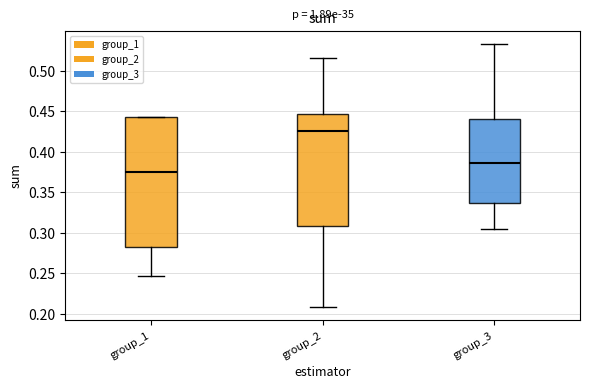

Reading left to right, read every box against the y-axis: the position of its median line, the range the box covers, and the ends of its whiskers. The values are not printed on the chart, so give them approximately, as read against the axis.

group_1: median 0.375, box 0.280 to 0.445, whiskers 0.245 to 0.445
group_2: median 0.425, box 0.310 to 0.445, whiskers 0.210 to 0.515
group_3: median 0.385, box 0.335 to 0.440, whiskers 0.305 to 0.535